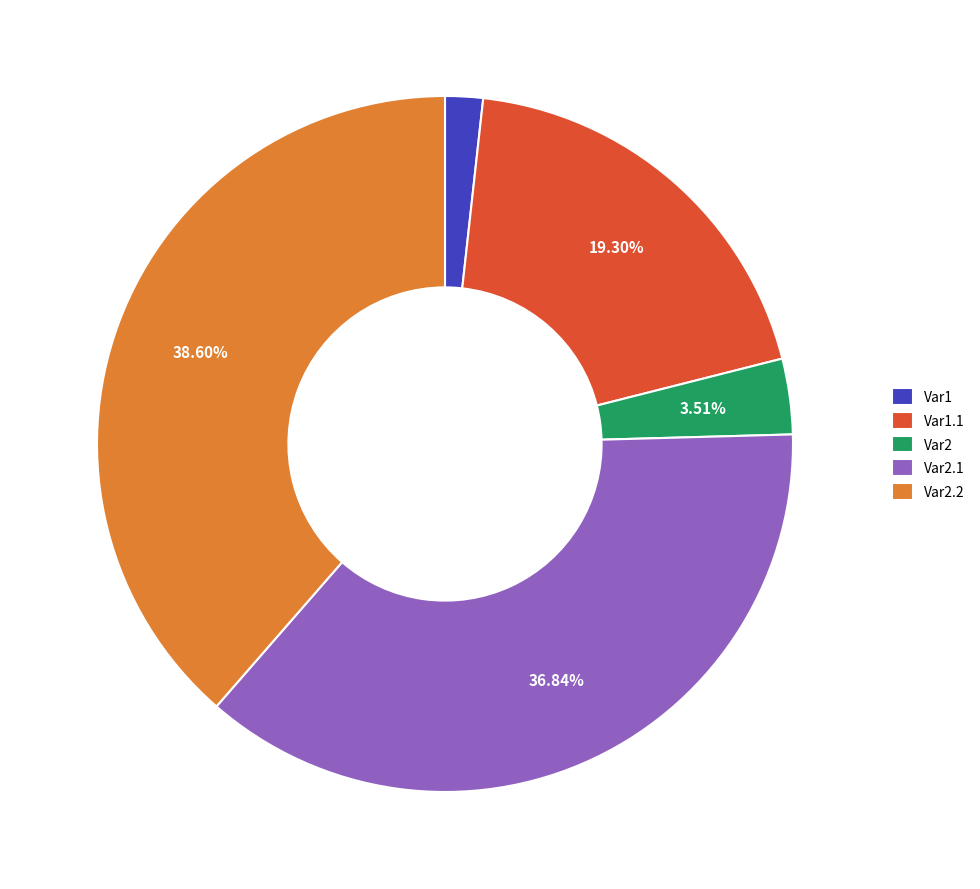

To the nearest percent, what is the combined percentage of Var2 and Var2.1?

40%